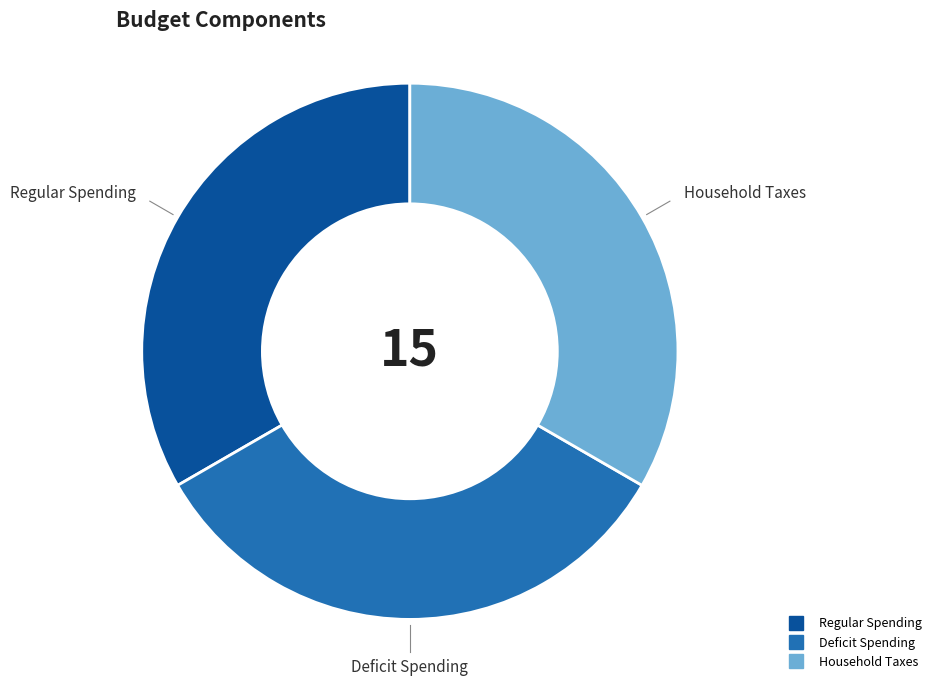

Is there any slice that represents more than half of the pie?

No